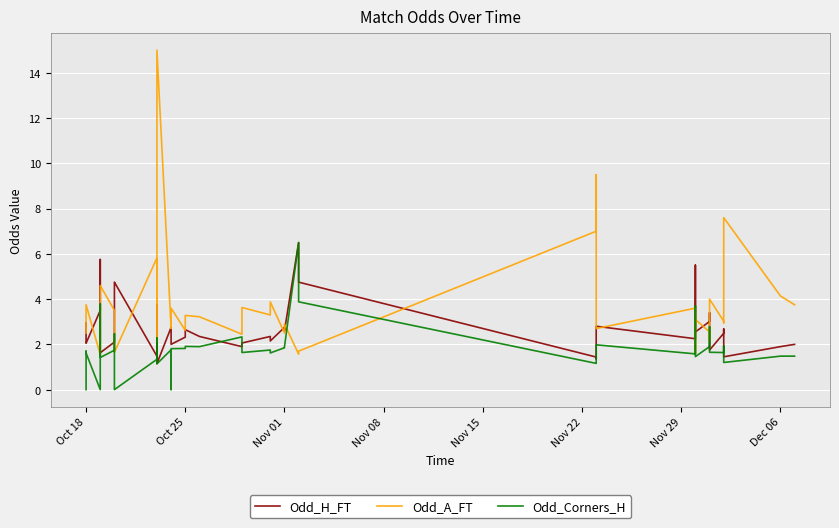

The value of Odd_H_FT at 12 is 4.7. True or false?

False